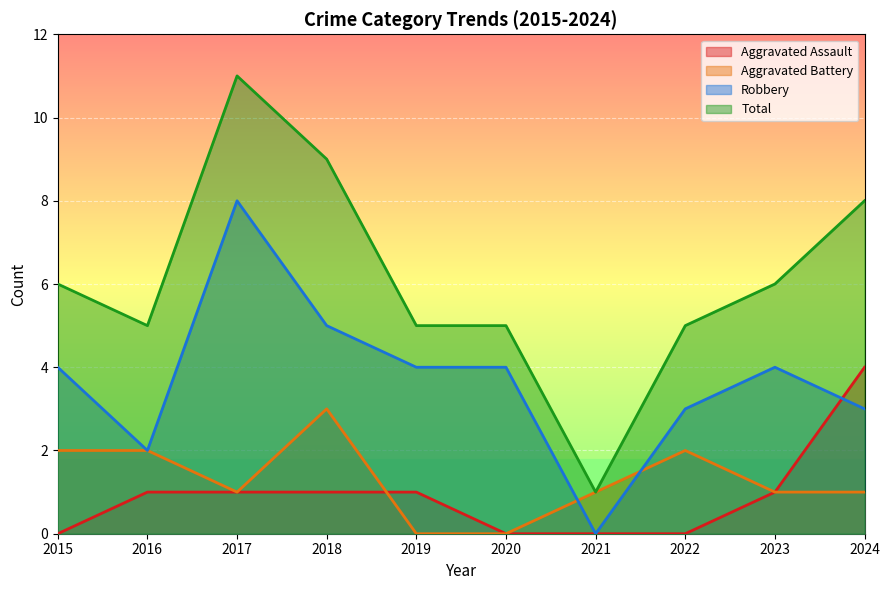

Reading right to left, list all the values displayed in this chart.

Aggravated Assault: 2024=4	2023=1	2022=0	2021=0	2020=0	2019=1	2018=1	2017=1	2016=1	2015=0
Aggravated Battery: 2024=1	2023=1	2022=2	2021=1	2020=0	2019=0	2018=3	2017=1	2016=2	2015=2
Robbery: 2024=3	2023=4	2022=3	2021=0	2020=4	2019=4	2018=5	2017=8	2016=2	2015=4
Total: 2024=8	2023=6	2022=5	2021=1	2020=5	2019=5	2018=9	2017=11	2016=5	2015=6